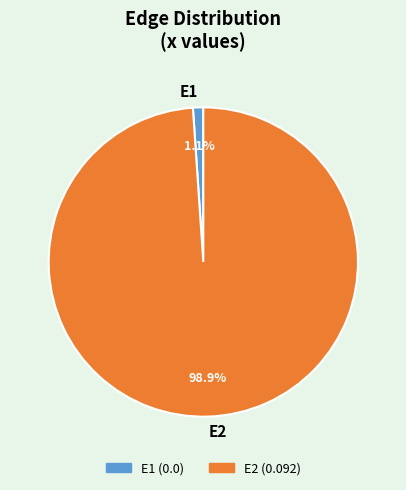

Between E2 and E1, which is larger?

E2